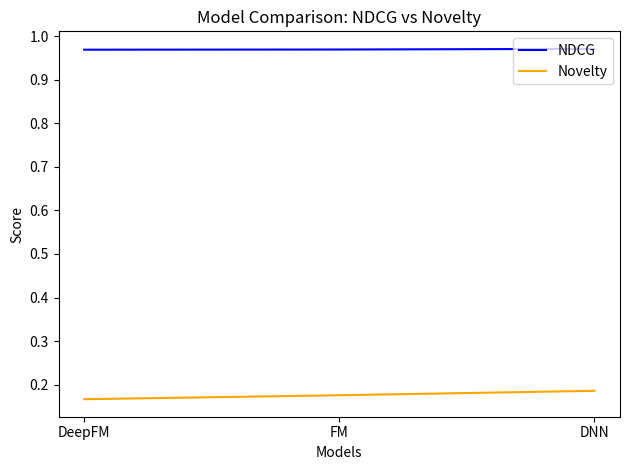

How many NDCG values are between 0 and 1?

3